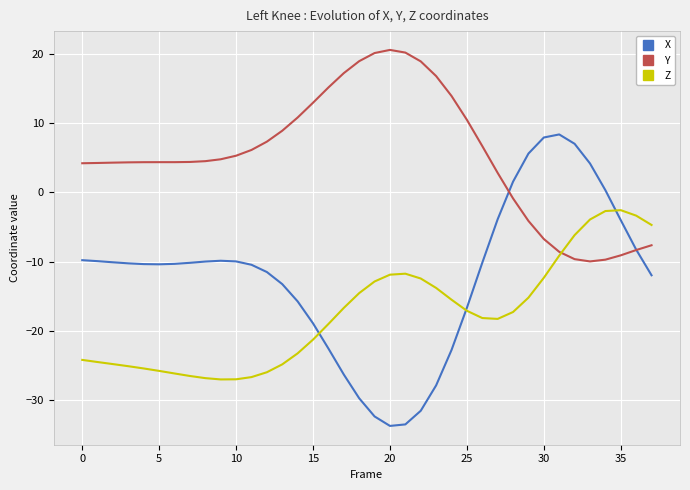

Which series has the largest total across all categories?

Y